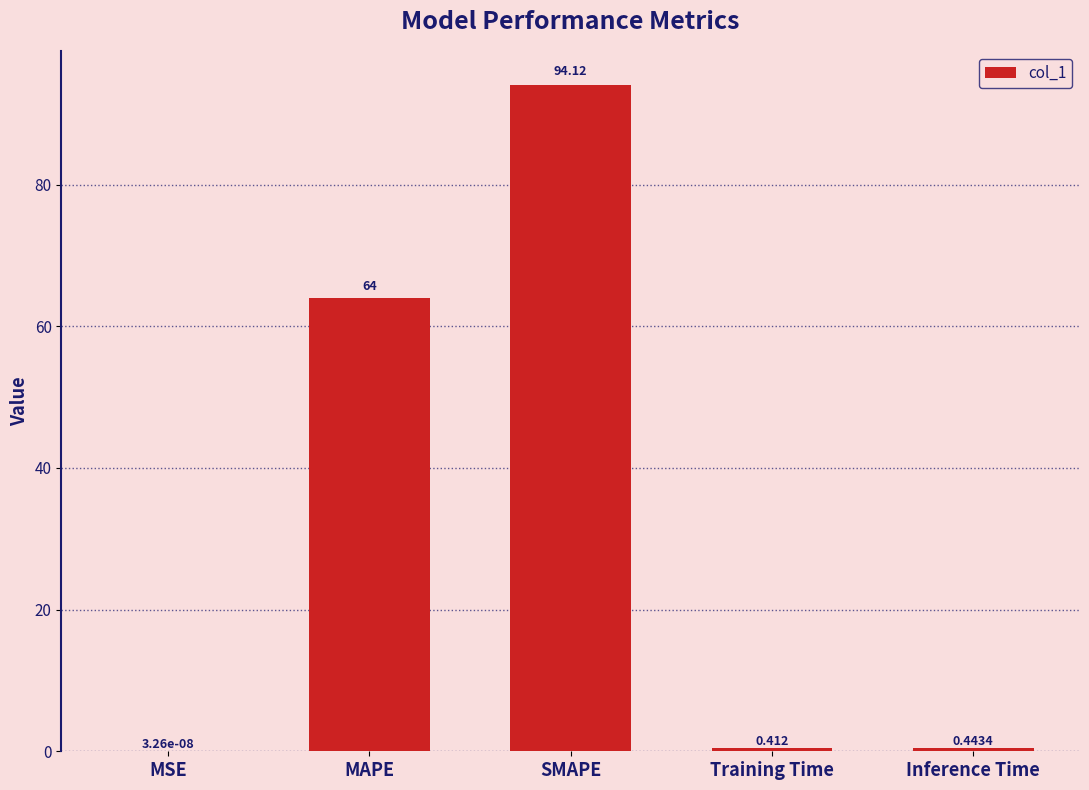

Which label corresponds to the largest value in the chart?

SMAPE